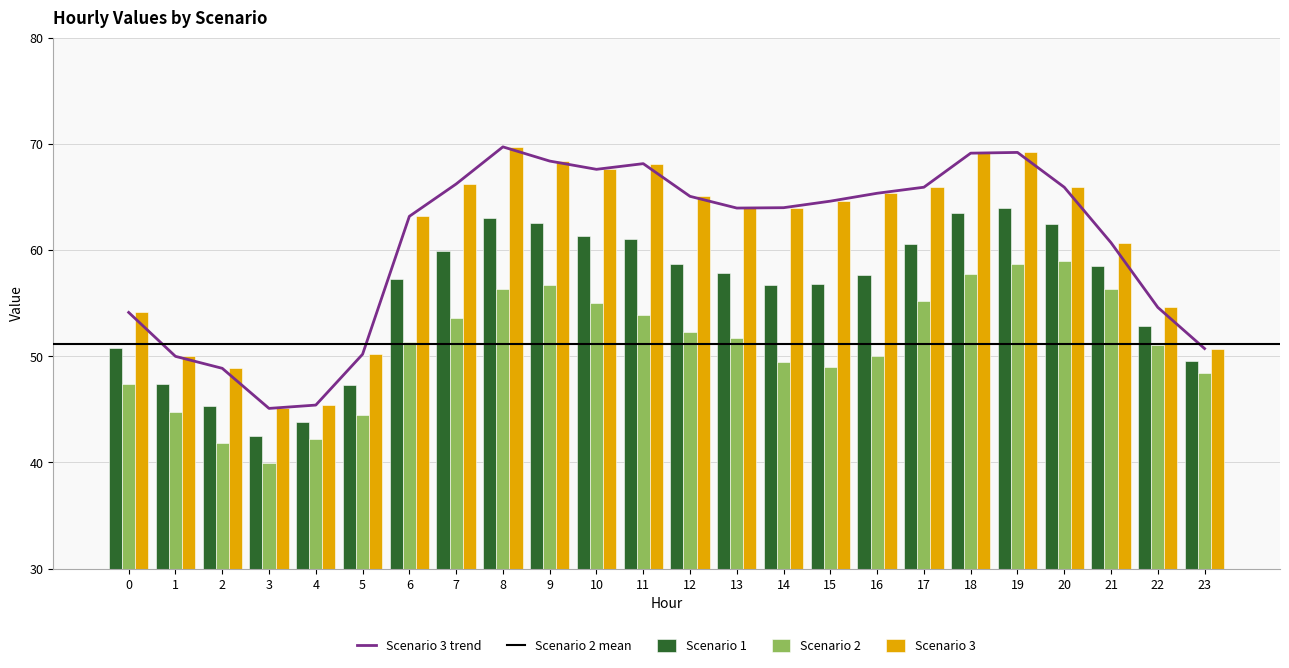

List the labels in order of Scenario 3 value, smallest first.

3, 4, 2, 1, 5, 23, 0, 22, 21, 6, 13, 14, 15, 12, 16, 17, 20, 7, 10, 11, 9, 18, 19, 8